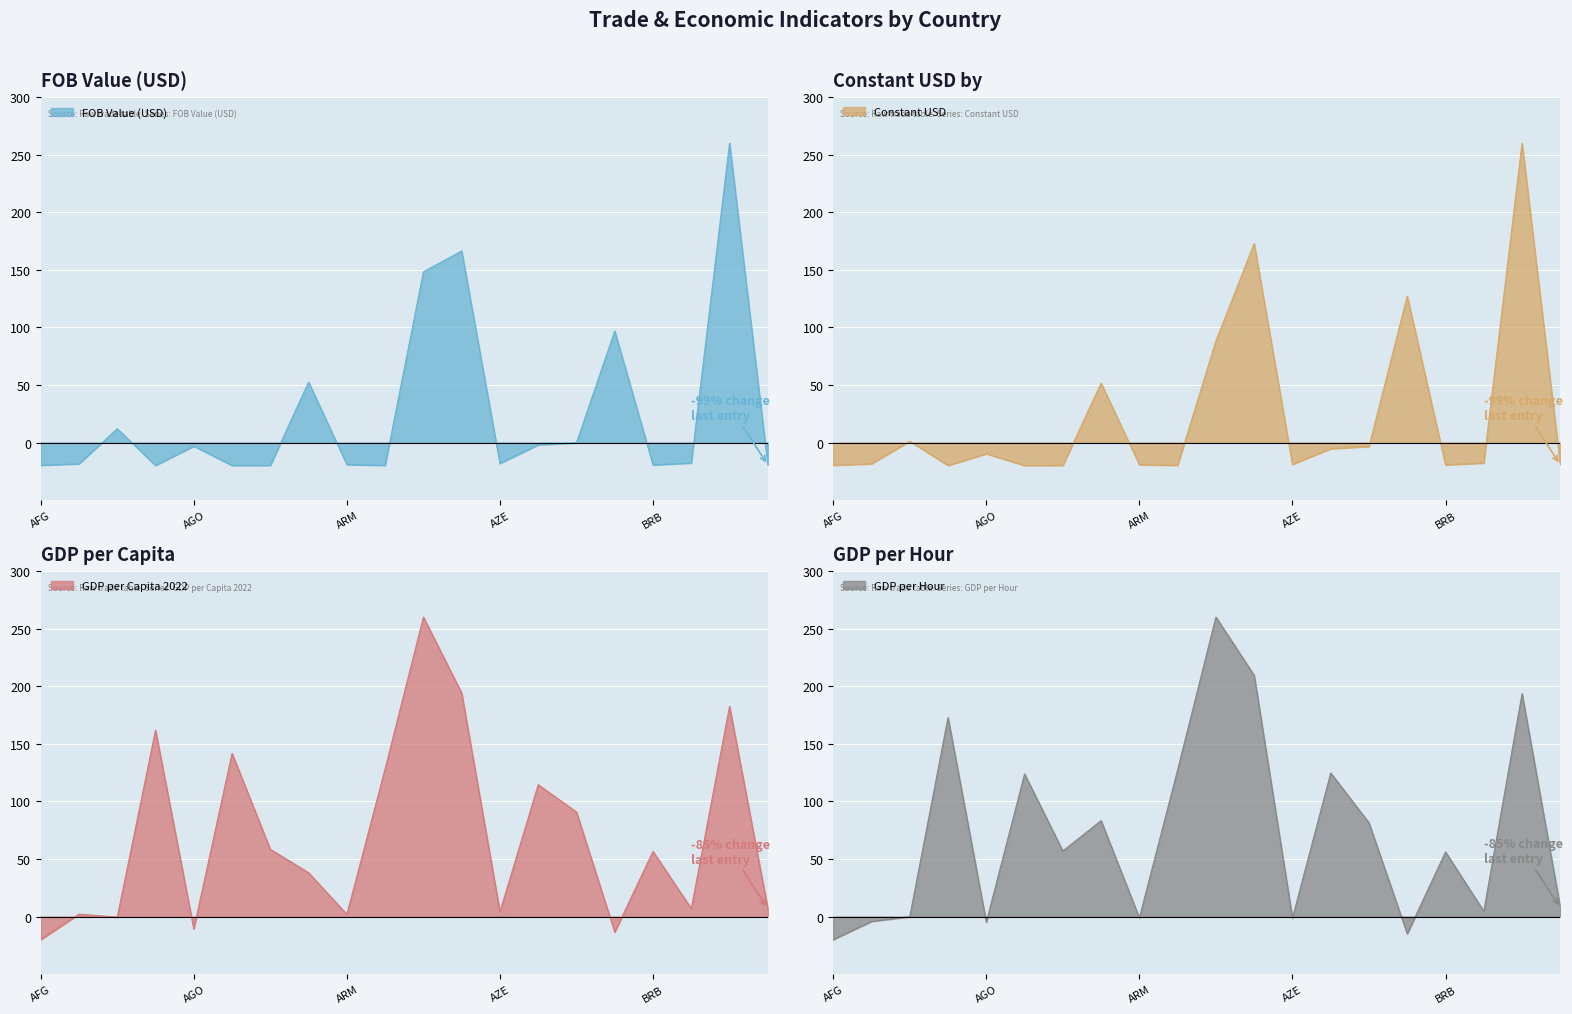

What is the total value across all series at ARG?

225.5